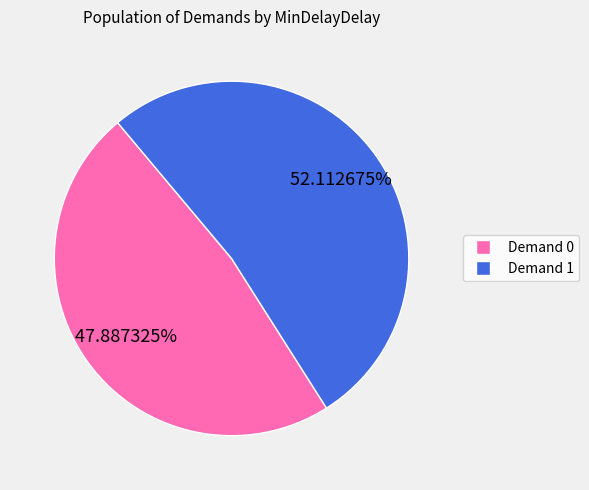

Is there any slice that represents more than half of the pie?

Yes